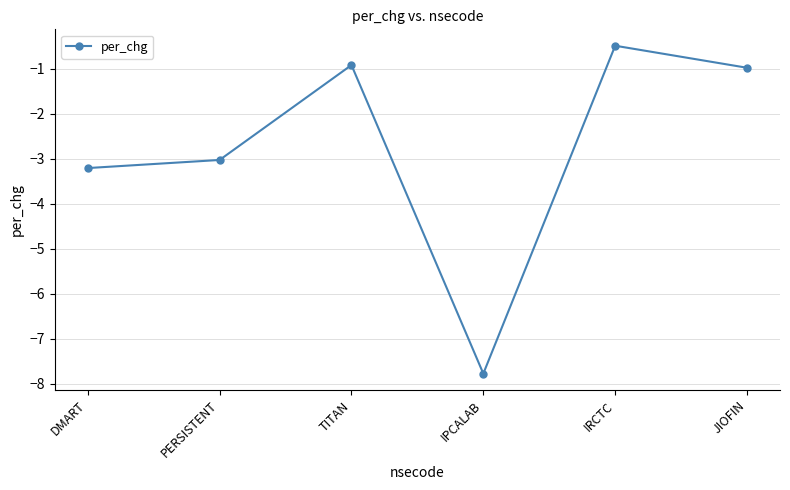

Does the chart have visible grid lines?

Yes